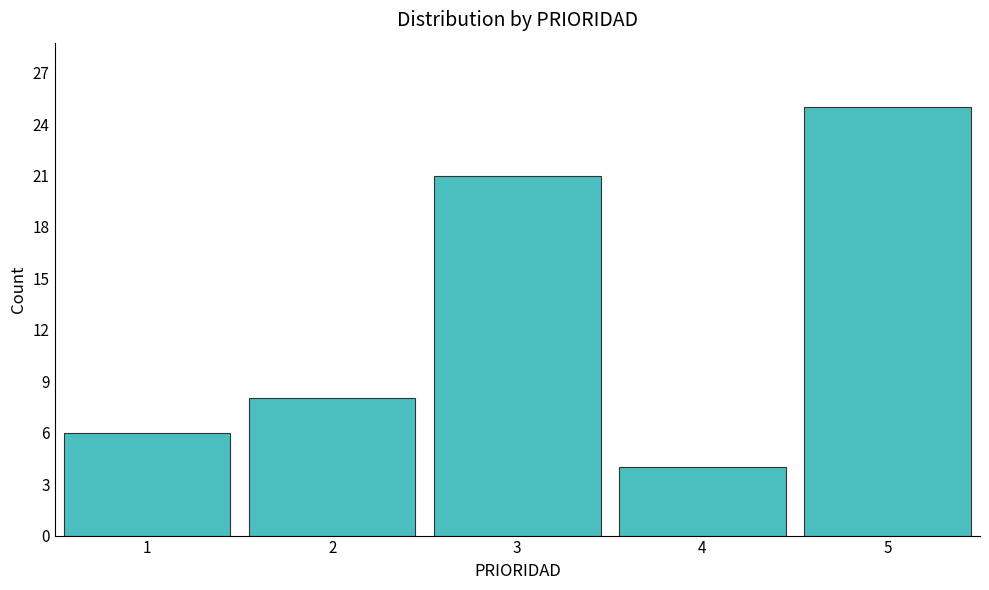

Reading right to left, transcribe all the data shown in this chart.

25	4	21	8	6